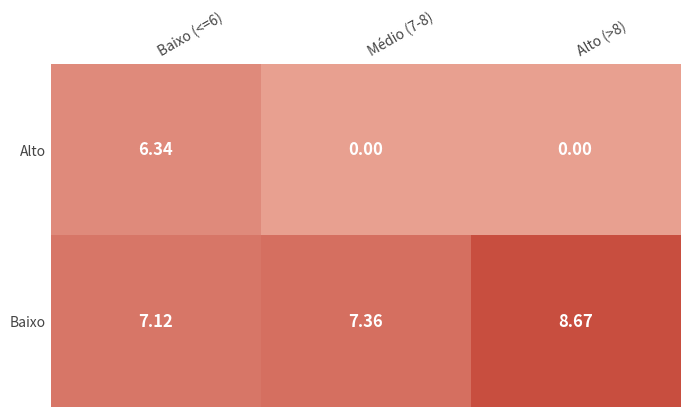

Which series has the largest total across all categories?

Baixo